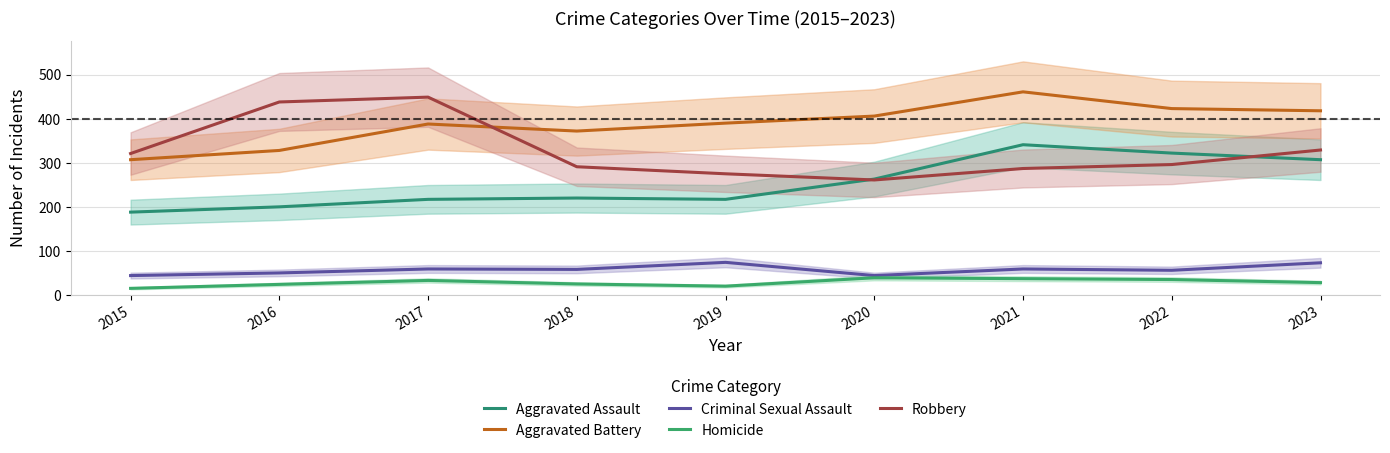

How many lines are shown in the chart?

5